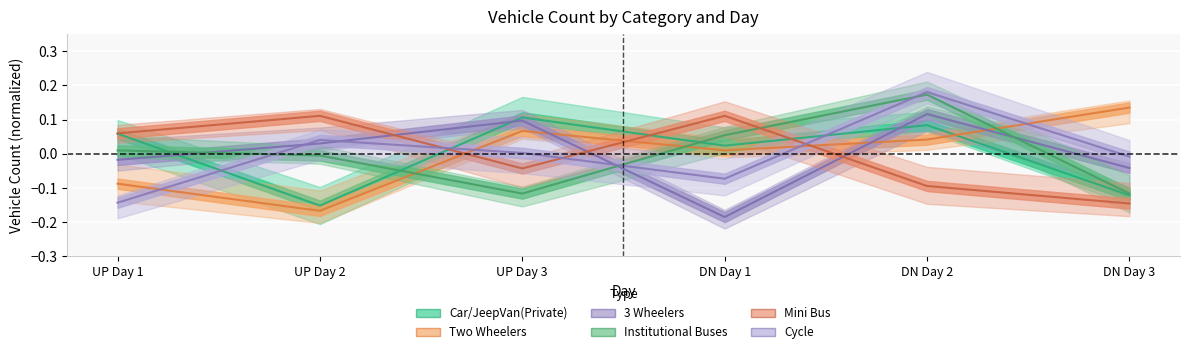

The Mini Bus series shows 0.0 at UP Day 2. True or false?

False